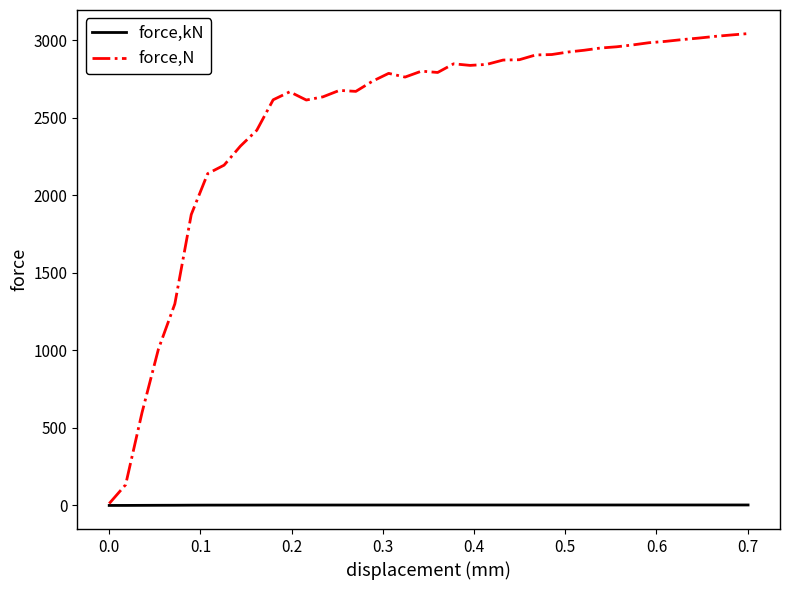

Which series has the largest range (max minus min)?

force,N